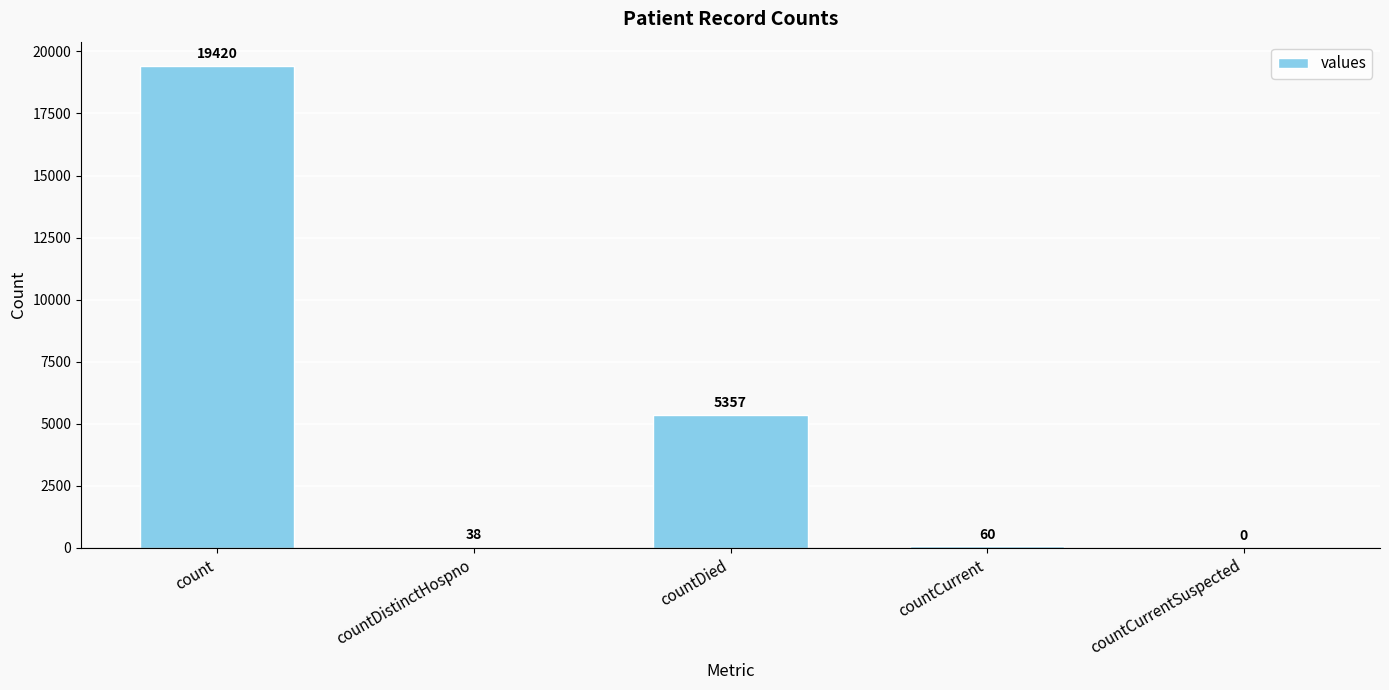

What is the sum of all values?

24875